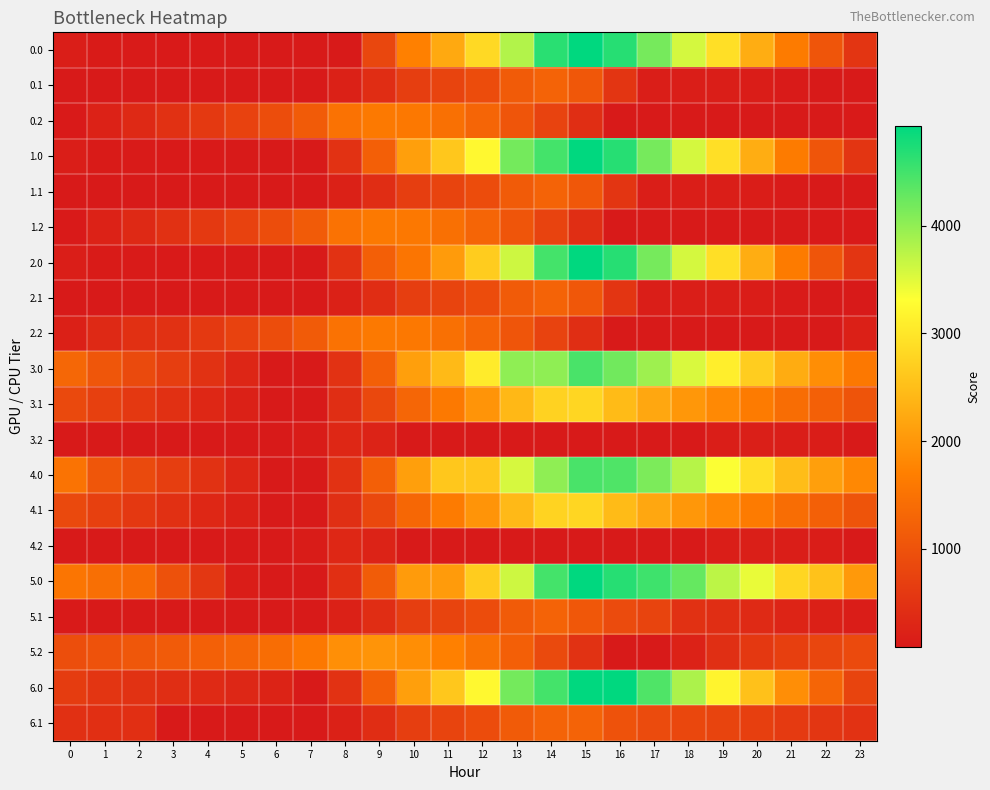

Which series has the largest total across all categories?

5.0